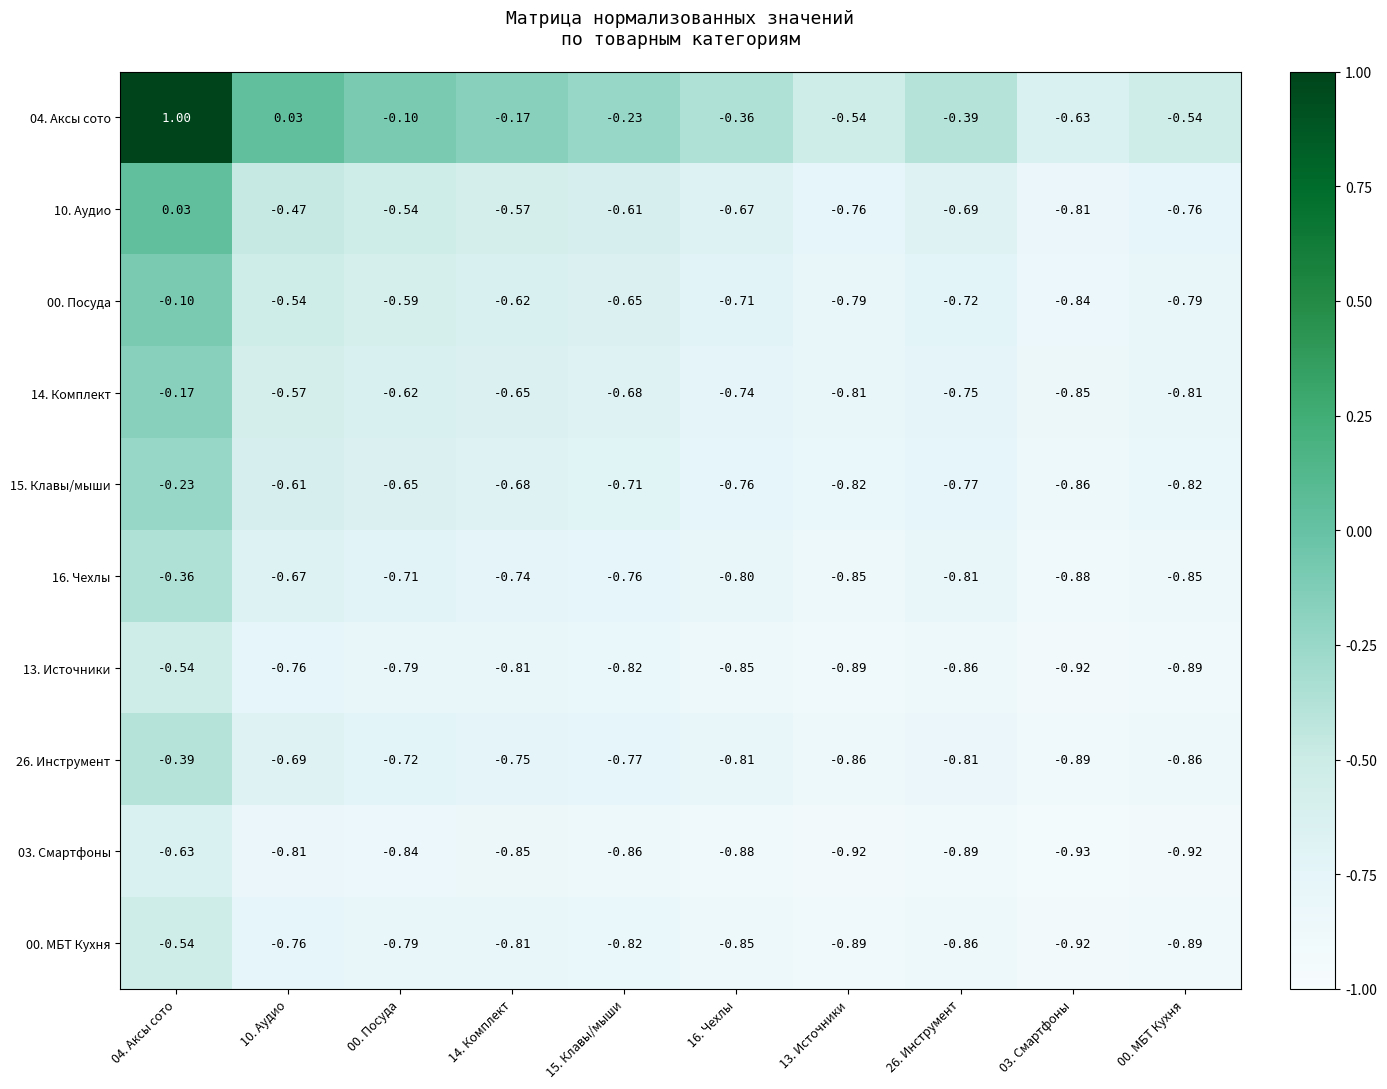

Which series changed the most between 16. Чехлы and 13. Источники?

04. Аксы сото